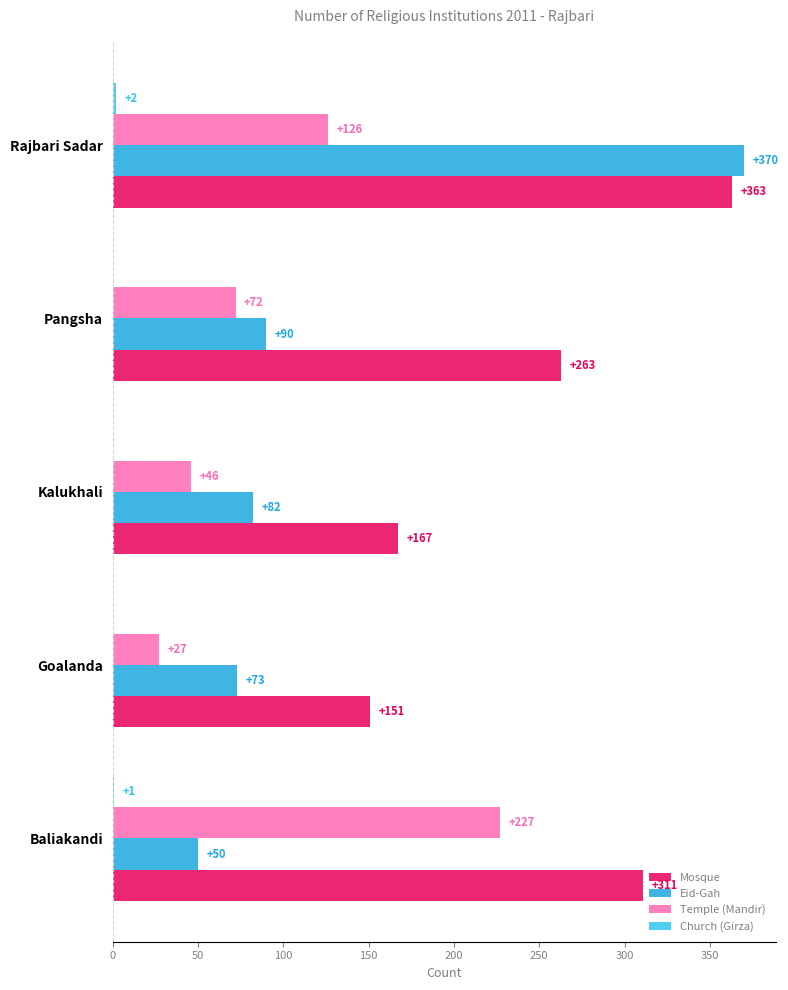

Which series has the largest total across all categories?

Mosque